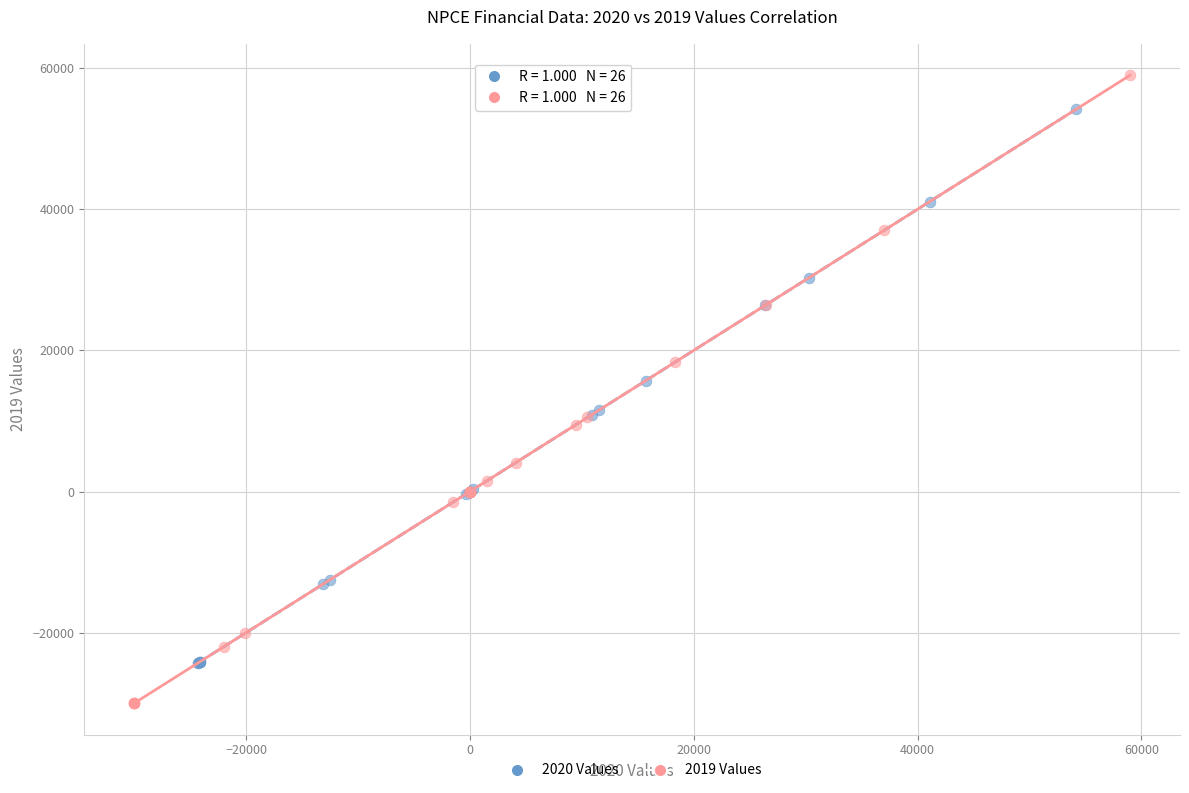

Which series has the widest spread of Y values?

2019 Values